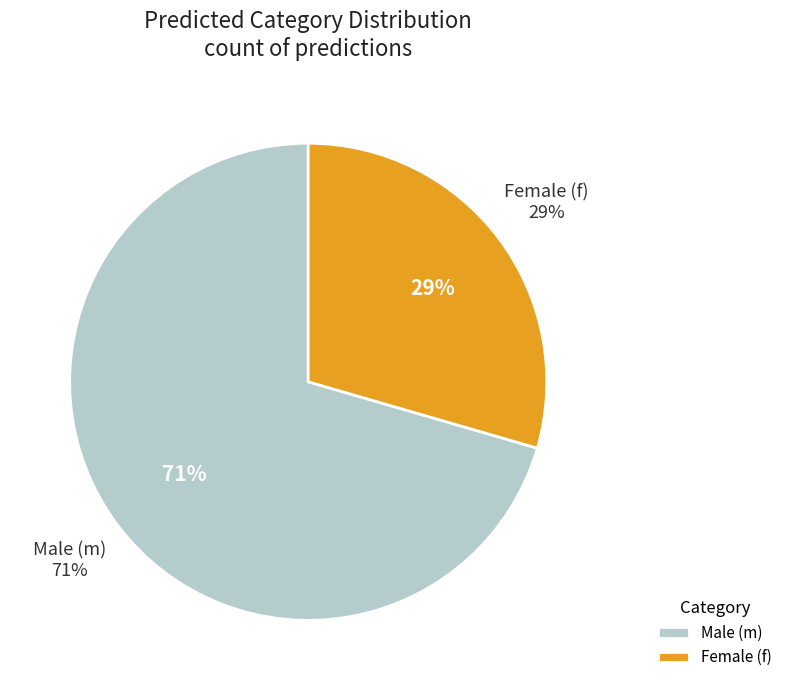

What percentage is the f slice, to the nearest percent?

29%